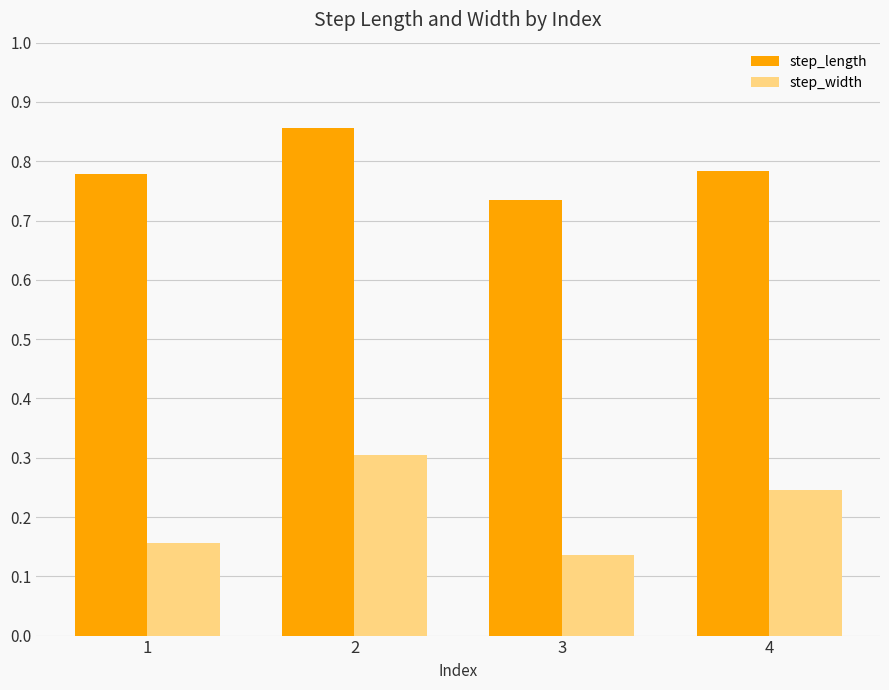

Is the value of step_width at 2 greater than the value of step_length at 1?

No